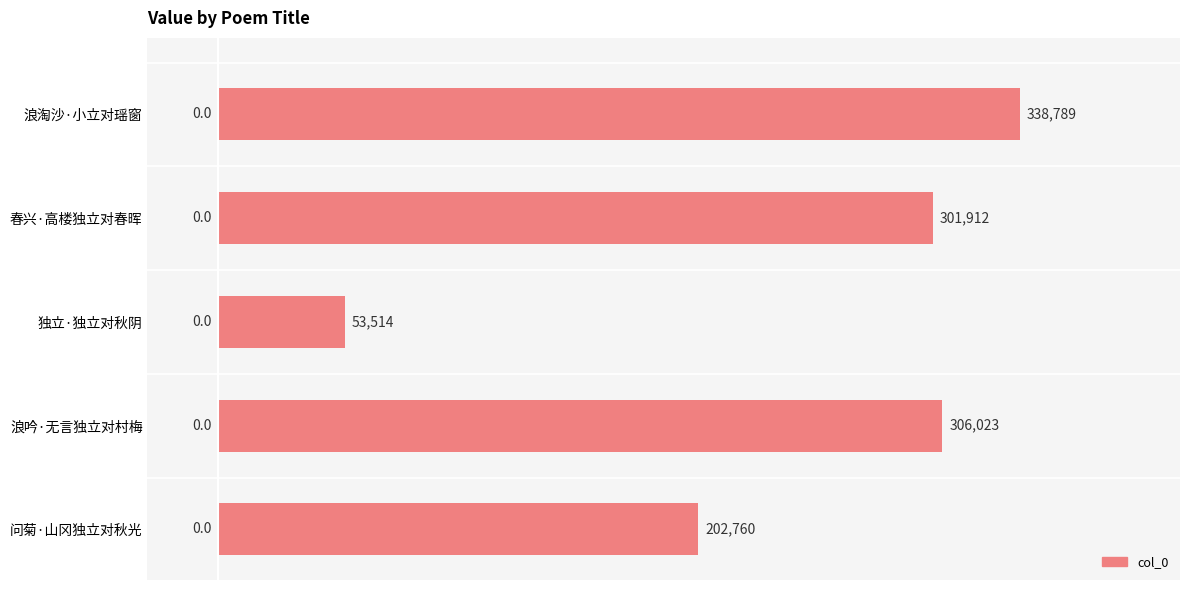

Are the bars horizontal?

Yes